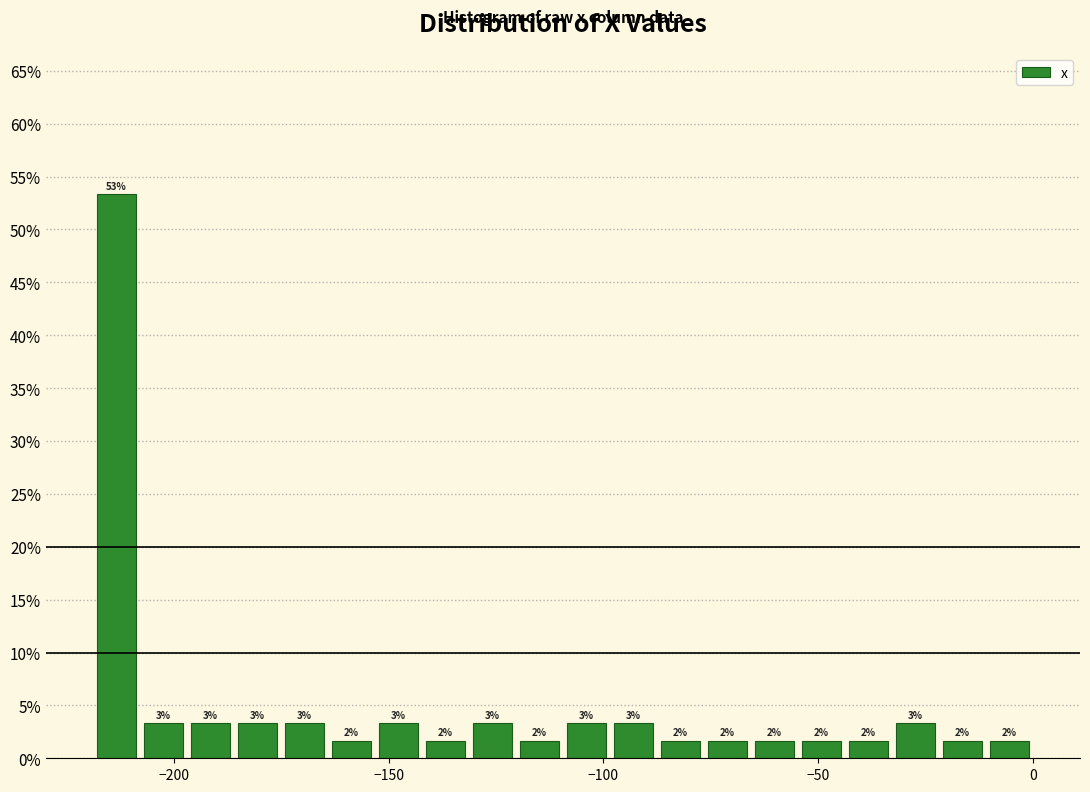

Read against the x-axis, roughly where is the centre of the tallest bar?

-215